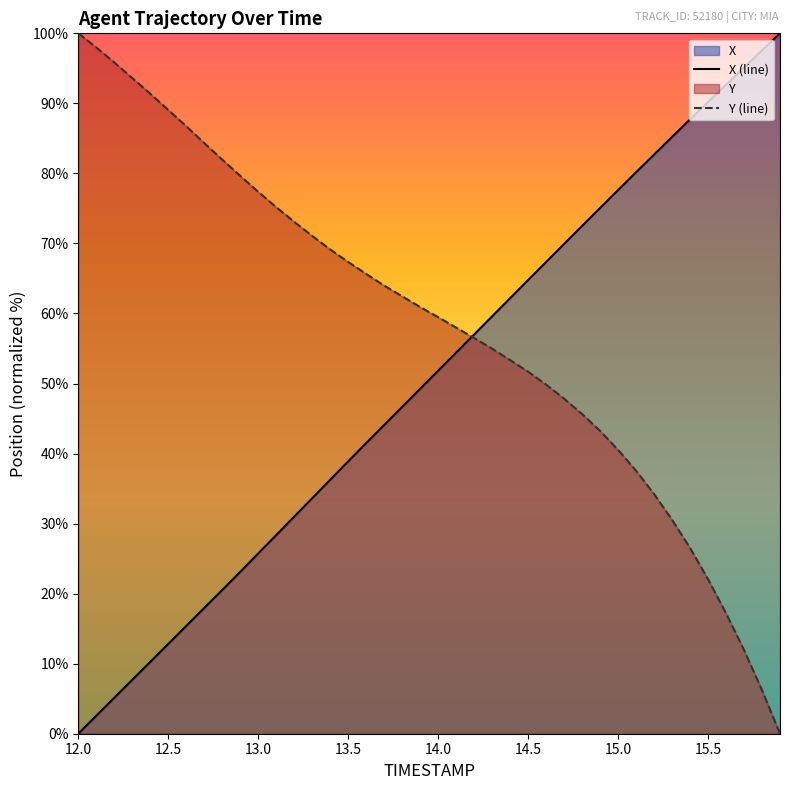

True or false: Y (line) and X (line) cross at least once.

True